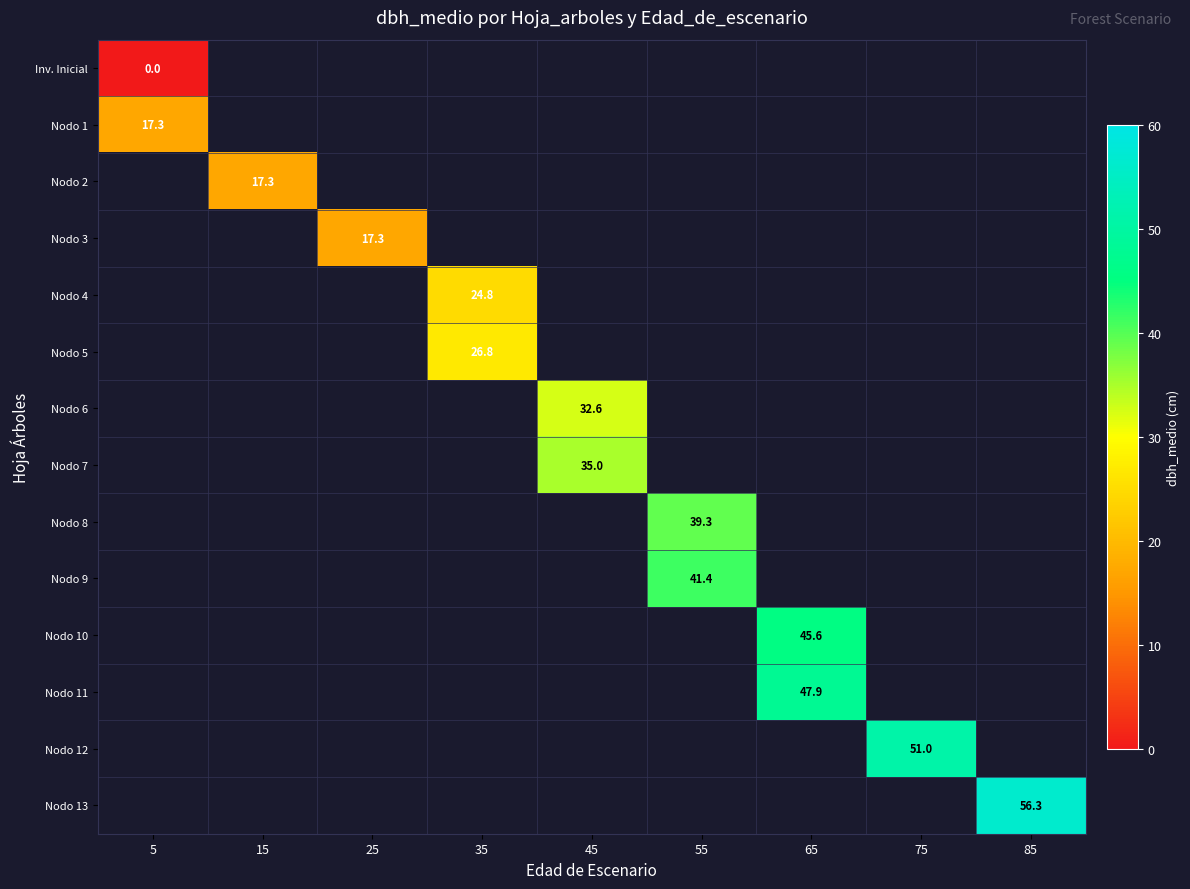

Is it true that Nodo 9 equals 41.4 at 55?

True